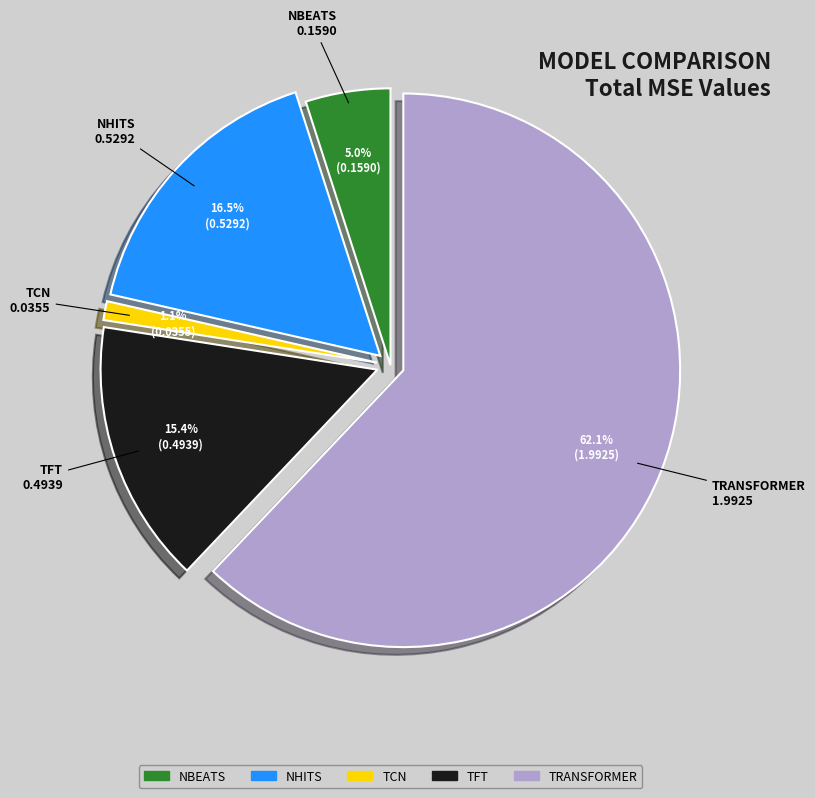

To the nearest percent, what is the average slice percentage?

20%